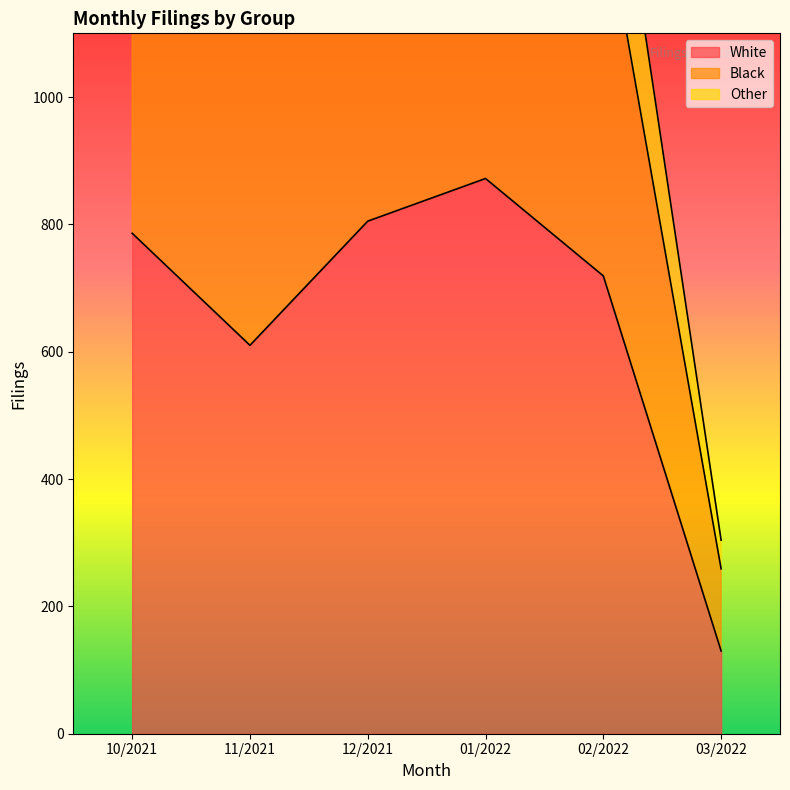

What position from the right is 03/2022?

4